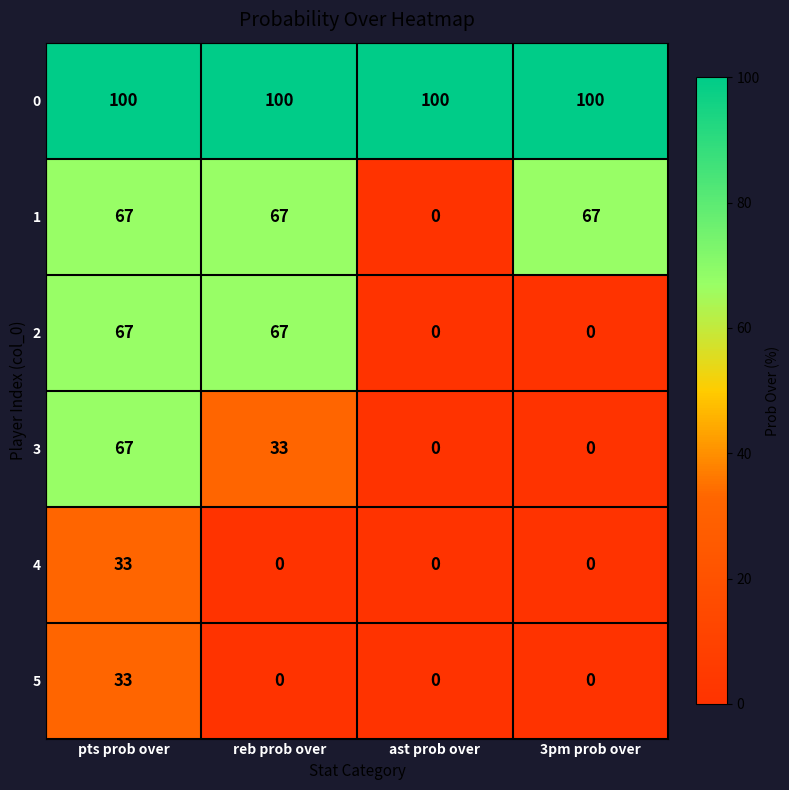

What is the difference between the maximum and minimum values in the 5 series?

33